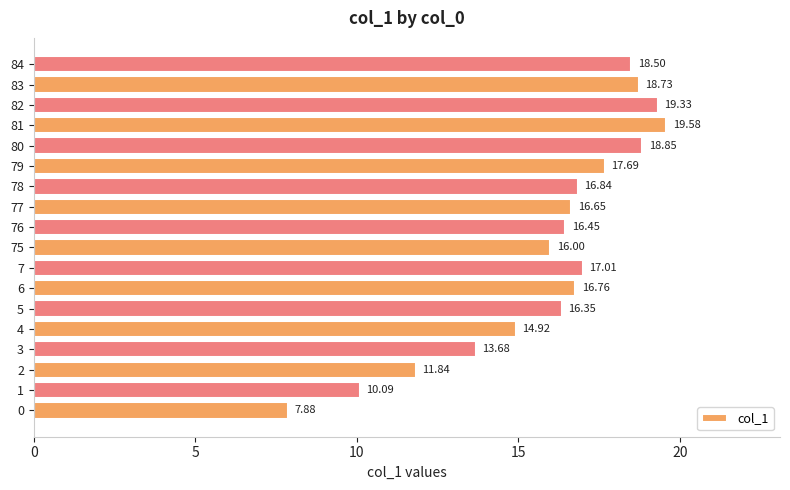

Which has a higher value, 77 or 81?

81